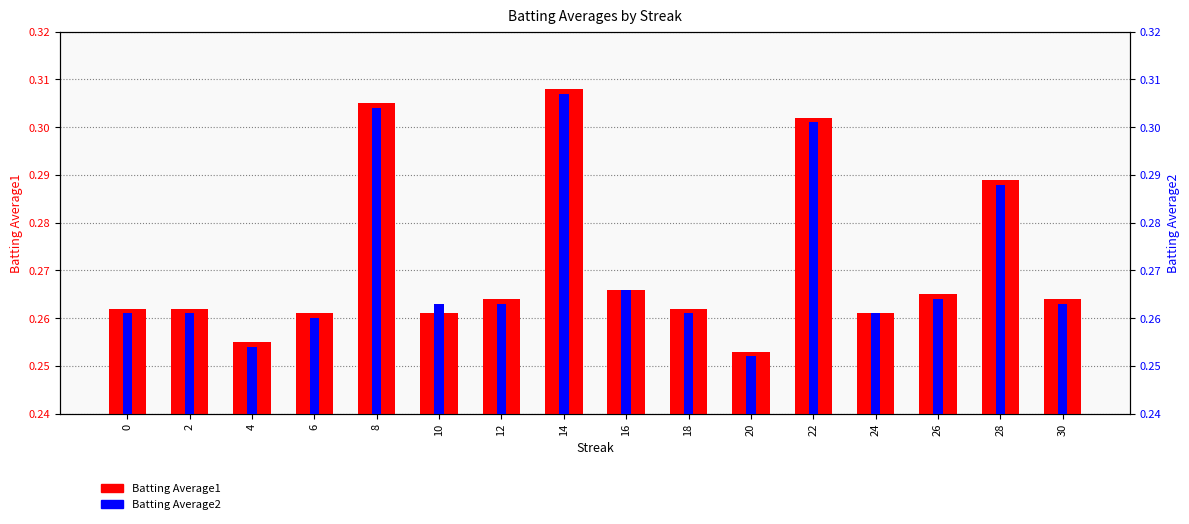

How many distinct data groups are displayed?

2